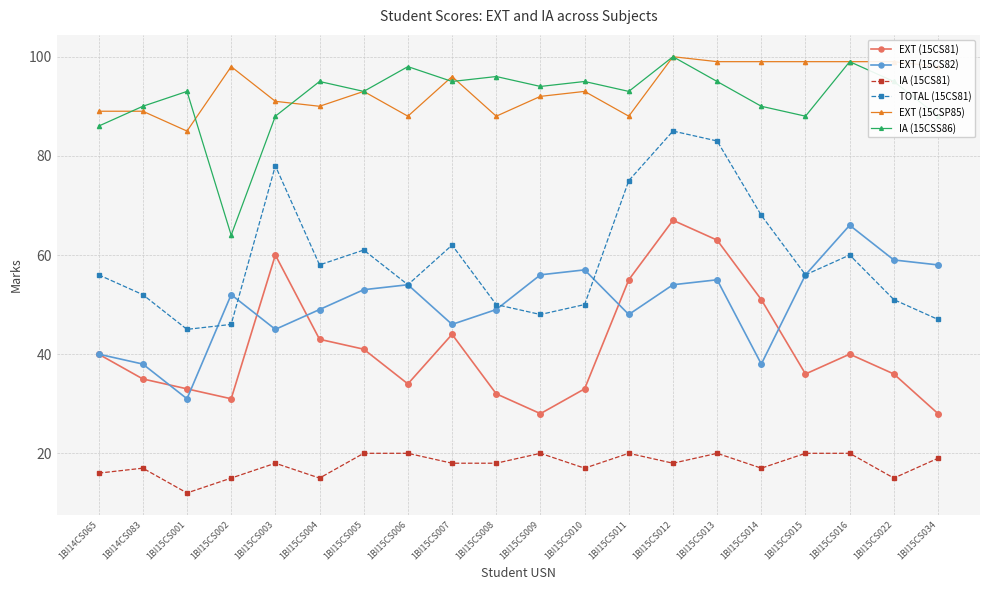

At 1BI15CS002, list the series in order from largest to smallest.

EXT (15CSP85), IA (15CSS86), EXT (15CS82), TOTAL (15CS81), EXT (15CS81), IA (15CS81)